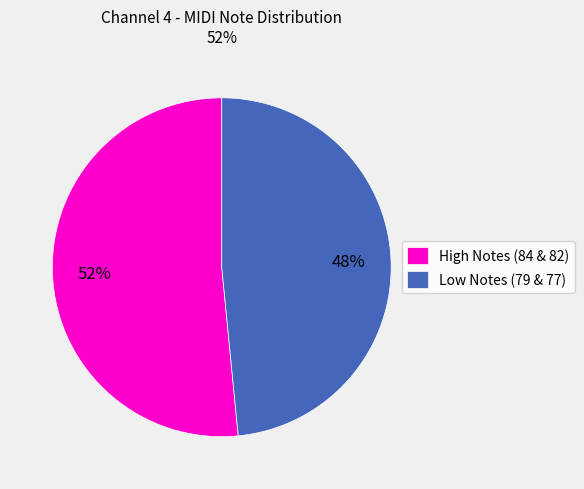

Which slice is the smallest?

Low Notes (79 & 77)